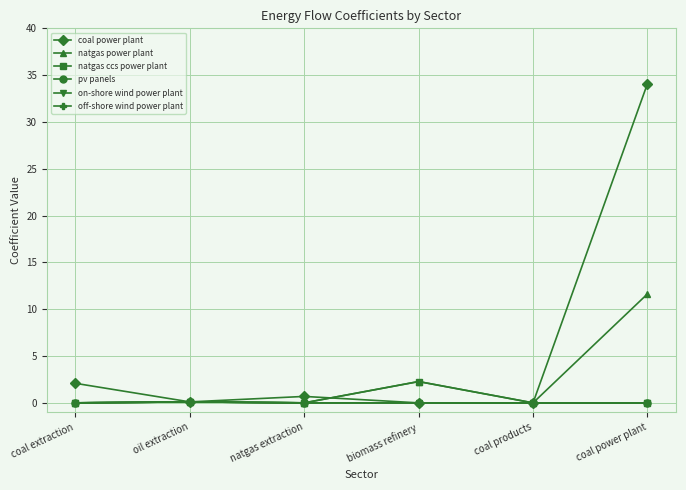

Is this an area chart (filled region under the line)?

No